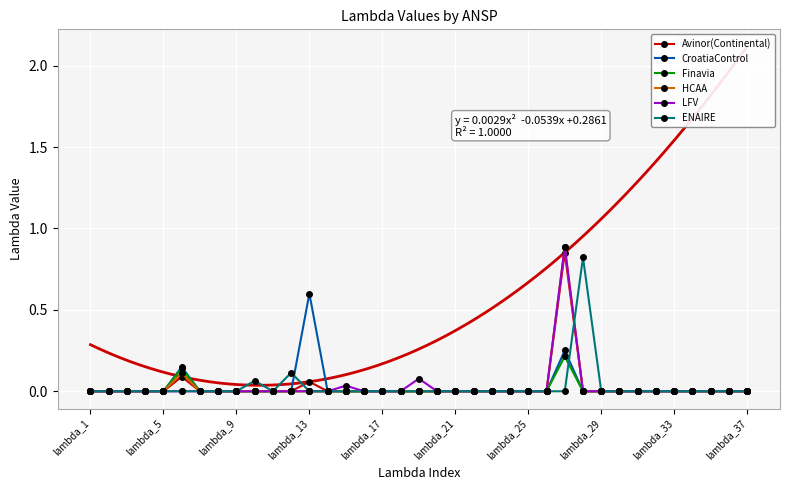

What is the highest value of the Avinor(Continental) series?

0.9